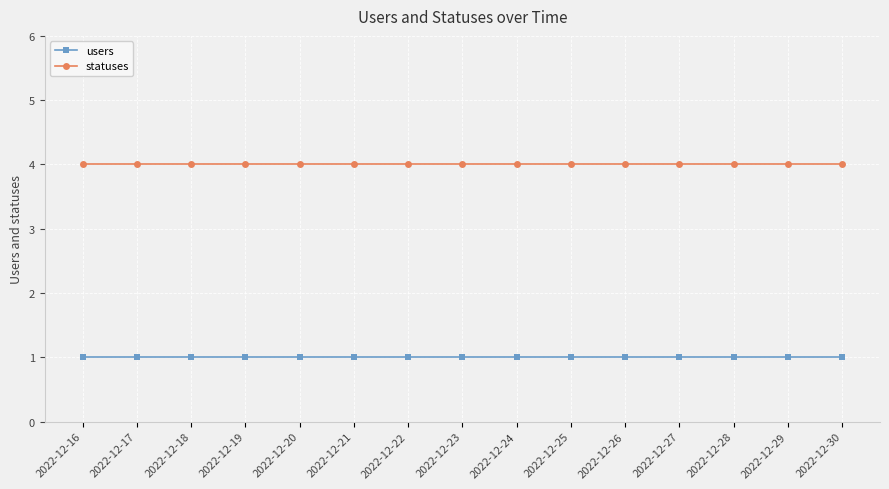

What is the greatest value displayed?

4